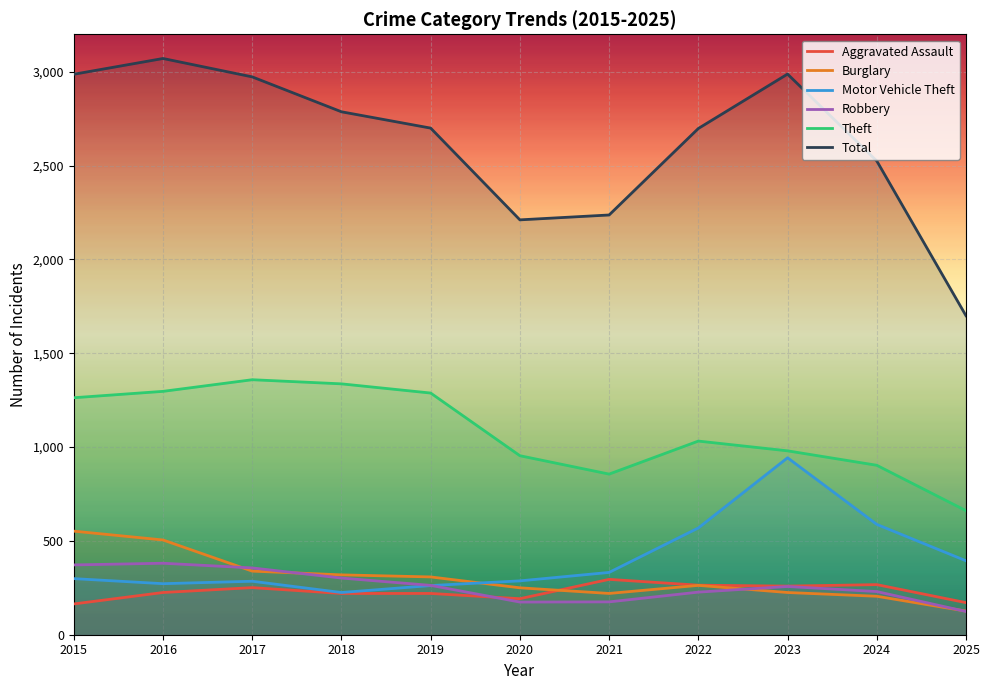

True or false: Total and Aggravated Assault intersect in this chart.

False